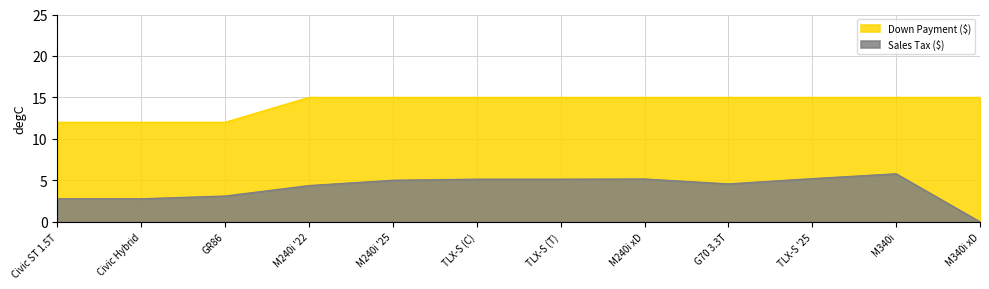

The Sales Tax ($) series shows 3.1 at GR86. True or false?

True